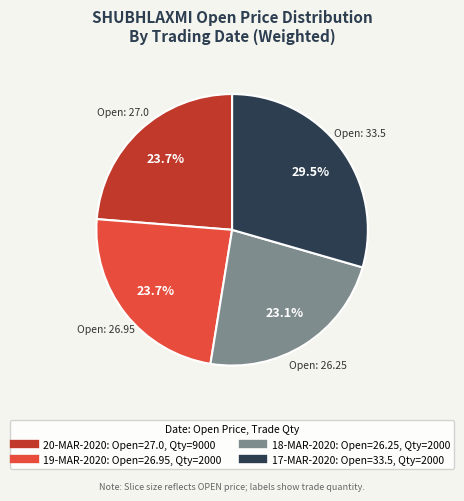

Does any single category account for the majority?

No